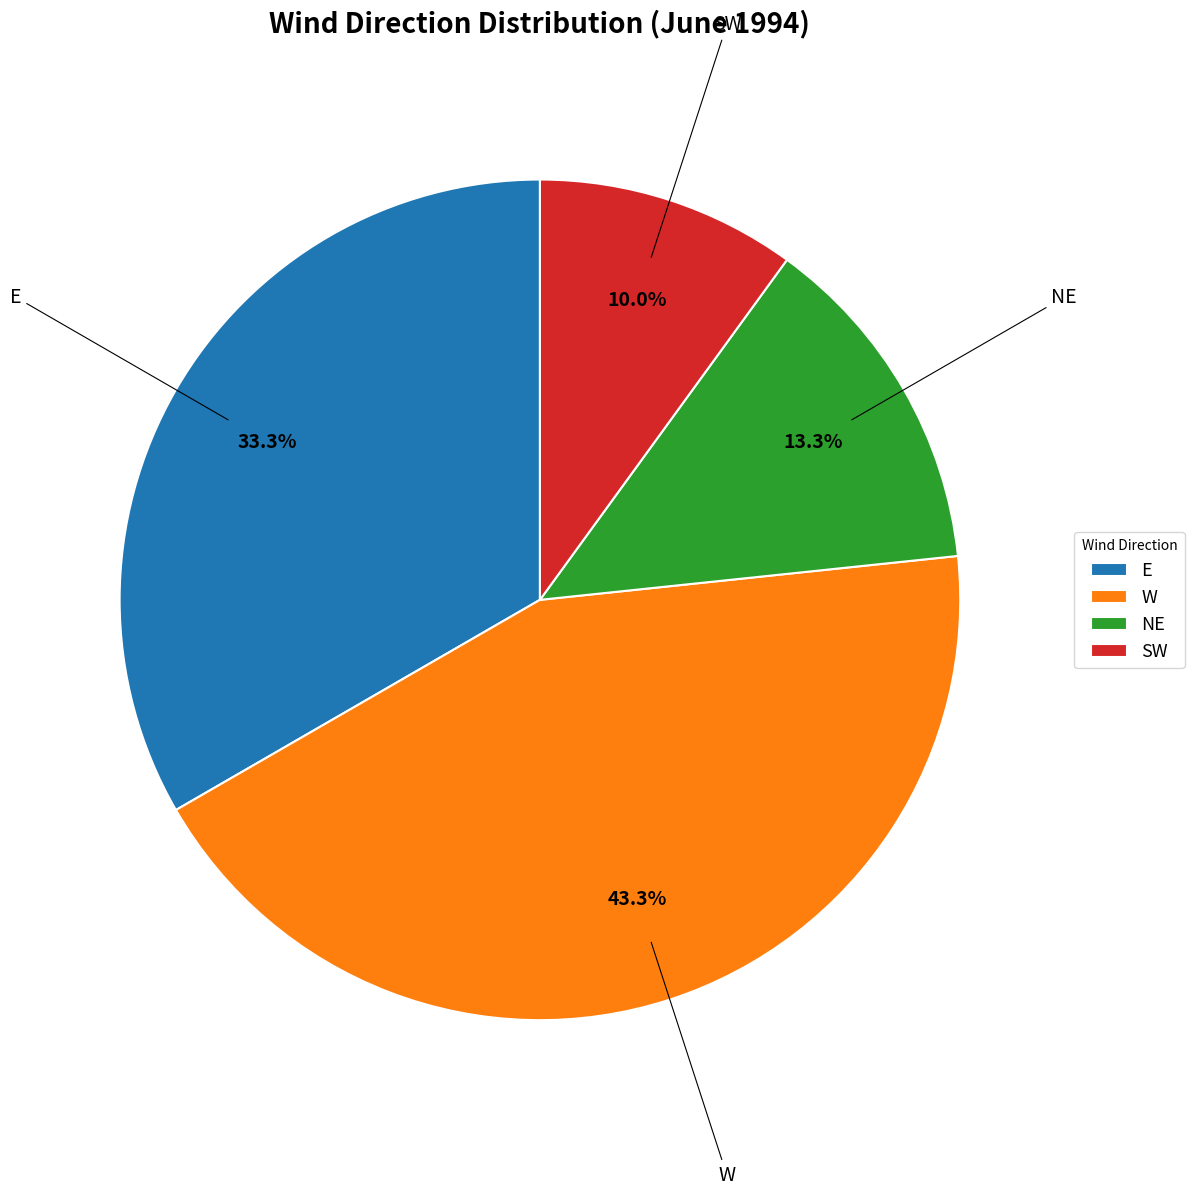

What is the largest slice in the pie chart?

W